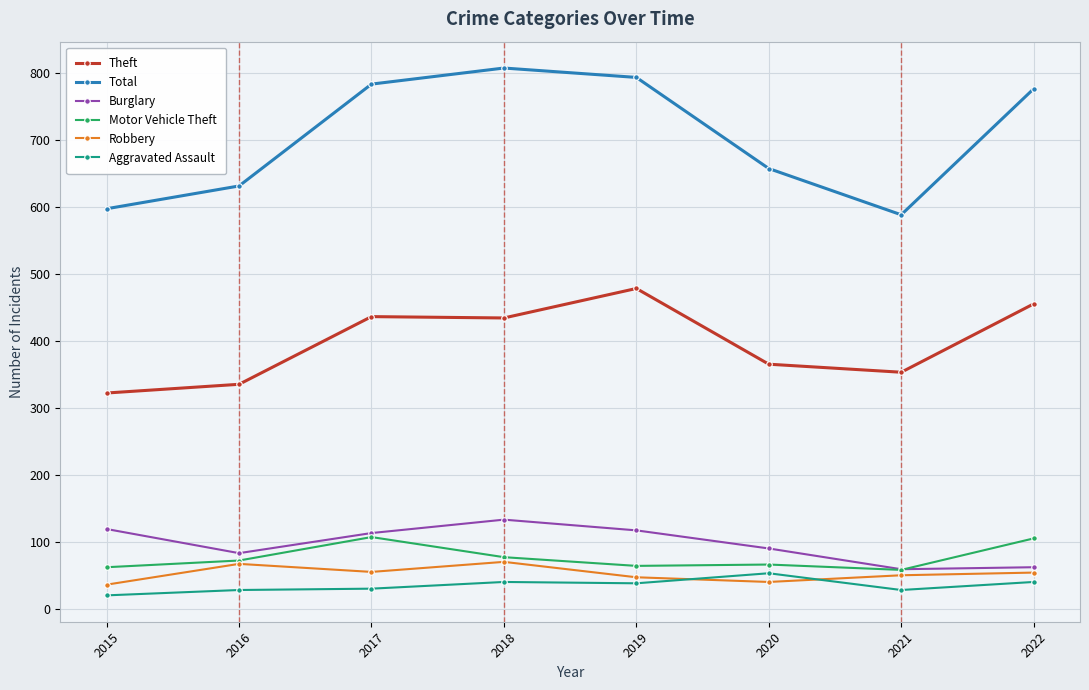

True or false: Total and Motor Vehicle Theft cross at least once.

False